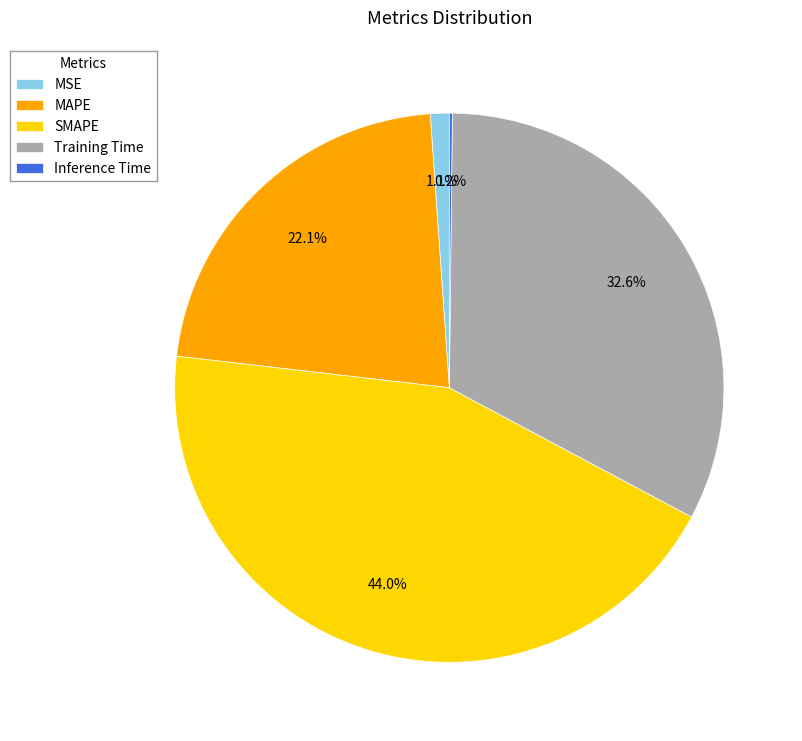

What percentage is NOT represented by Training Time?

67.4%